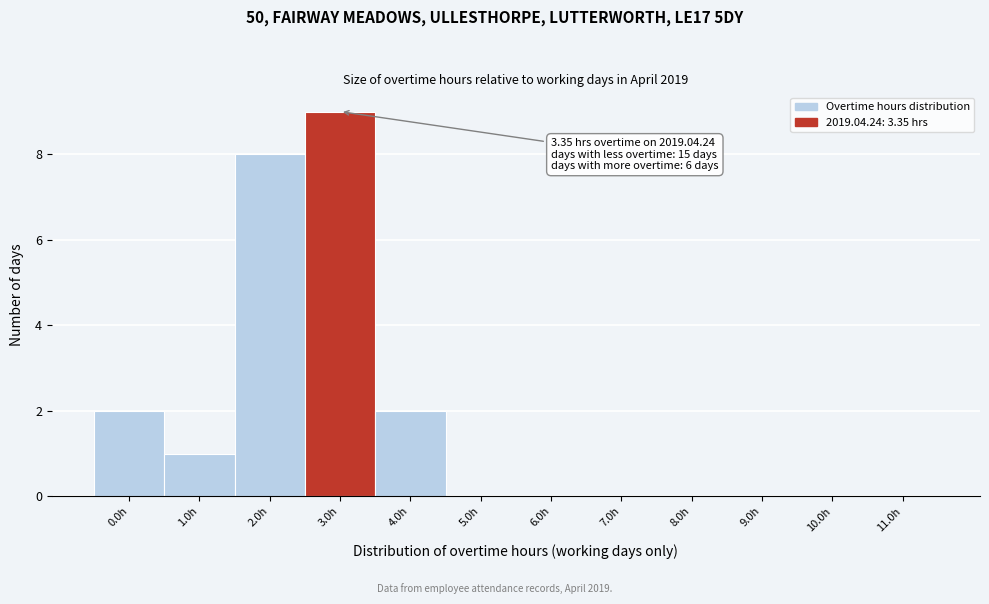

Reading right to left, list all the values displayed in this chart.

11.0h=0	10.0h=0	9.0h=0	8.0h=0	7.0h=0	6.0h=0	5.0h=0	4.0h=2	3.0h=9	2.0h=8	1.0h=1	0.0h=2